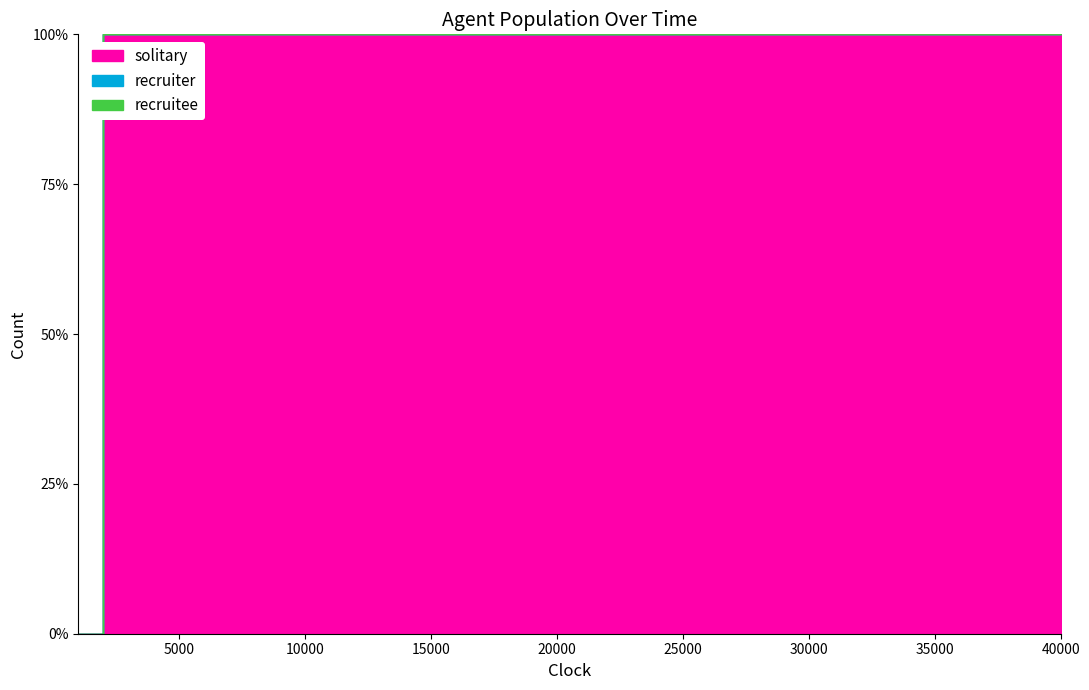

Count the number of categories in the chart.

40